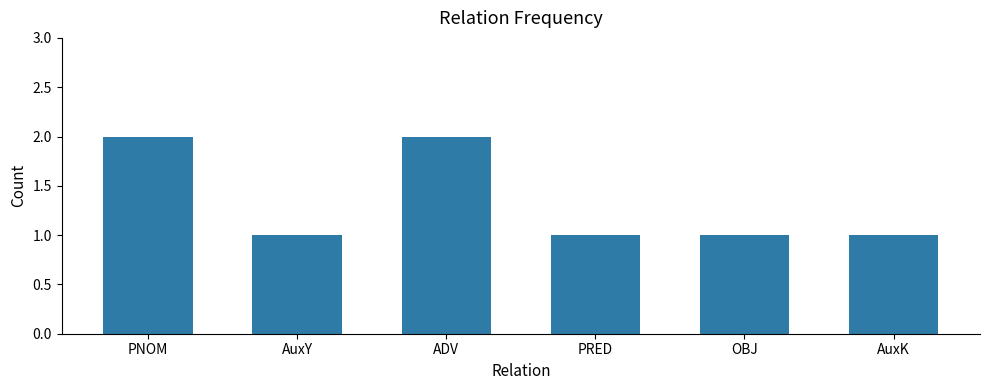

Reading left to right, what are all the values shown in this chart?

2	1	2	1	1	1